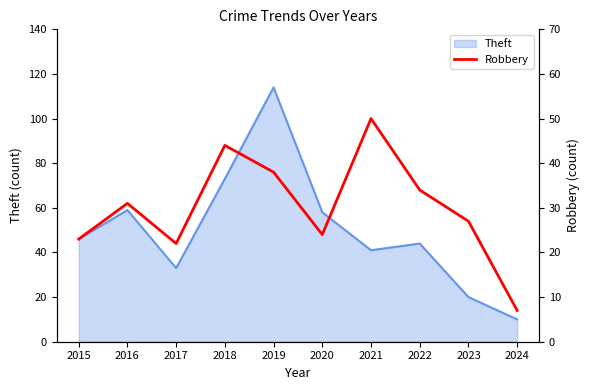

The Theft series shows 94 at 2020. True or false?

False